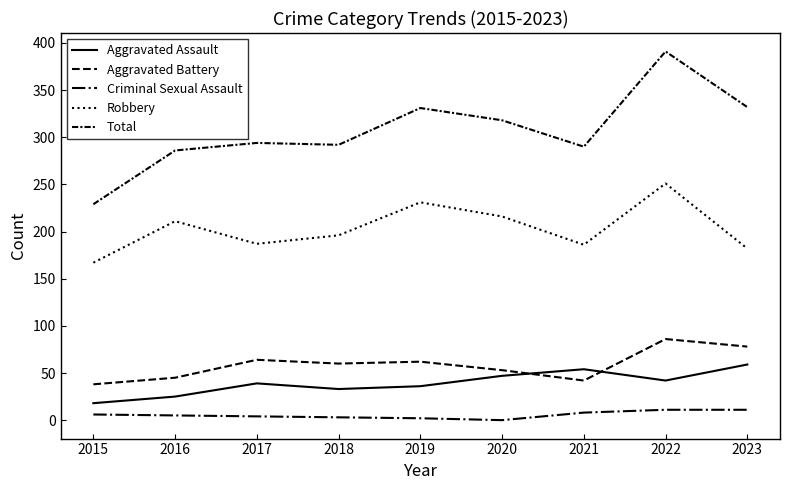

How many lines are shown in the chart?

5